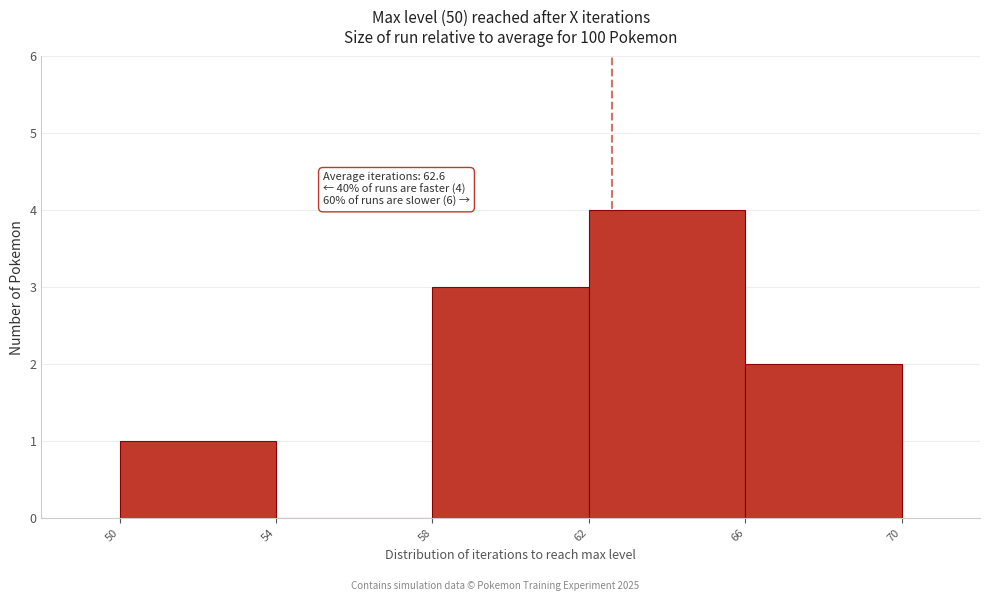

Which range on the x-axis has the tallest bar?

62 to 66